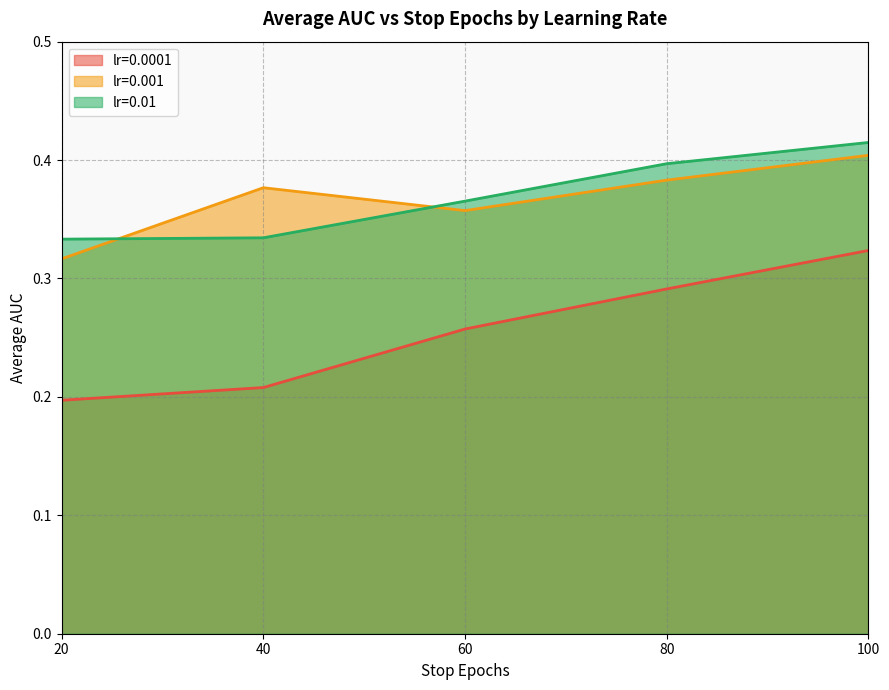

List the series in order of their peak value, lowest first.

lr=0.0001, lr=0.001, lr=0.01